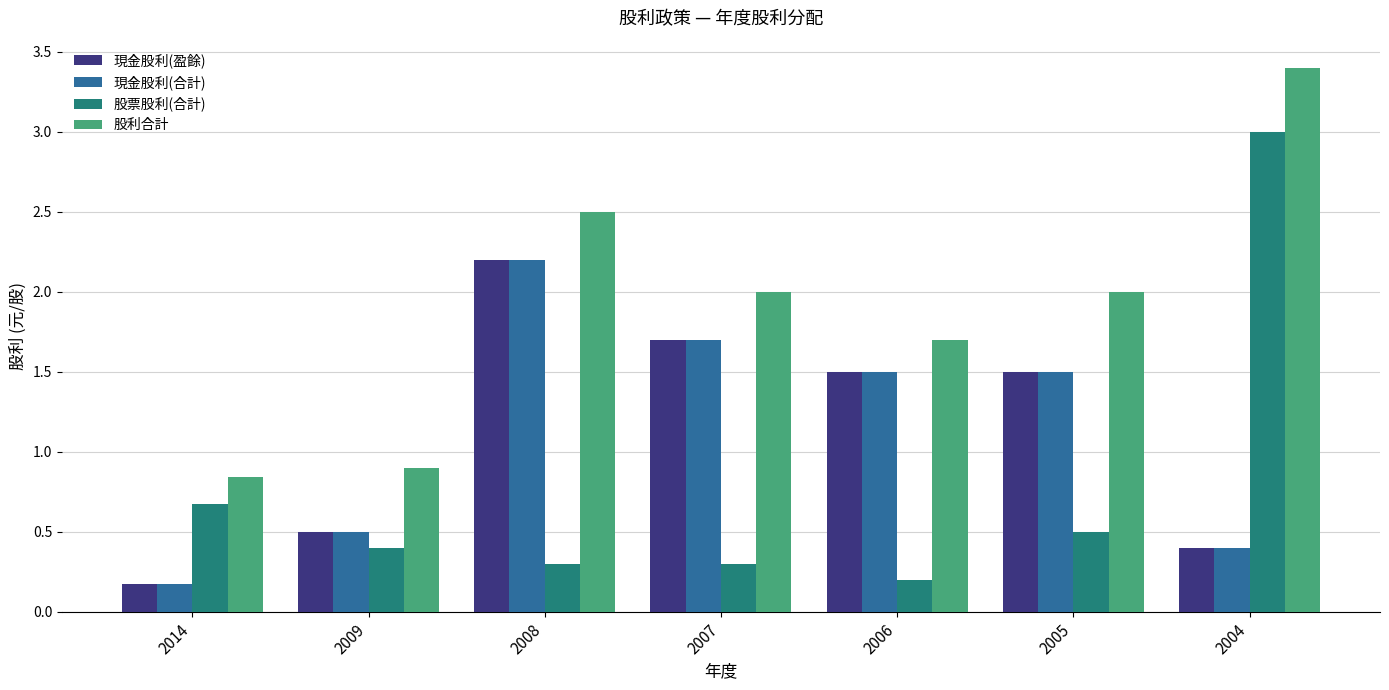

What are all the series names shown in the legend?

現金股利(盈餘), 現金股利(合計), 股票股利(合計), 股利合計